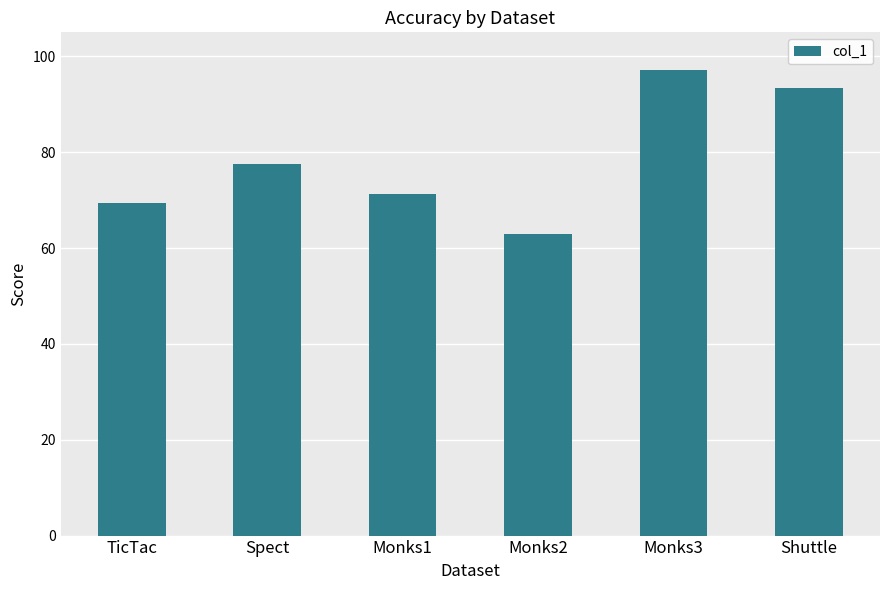

Which category has the lowest value across all series?

Monks2